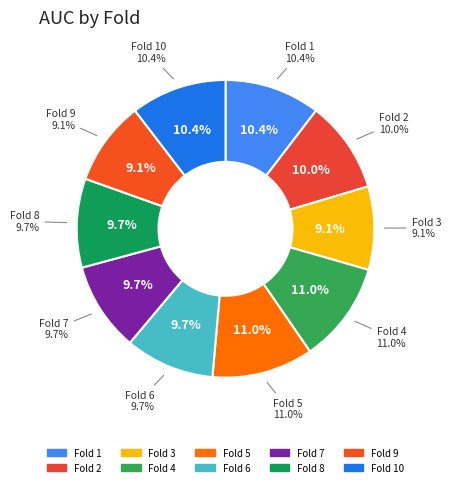

The 3 slice represents 17% of the pie. True or false?

False